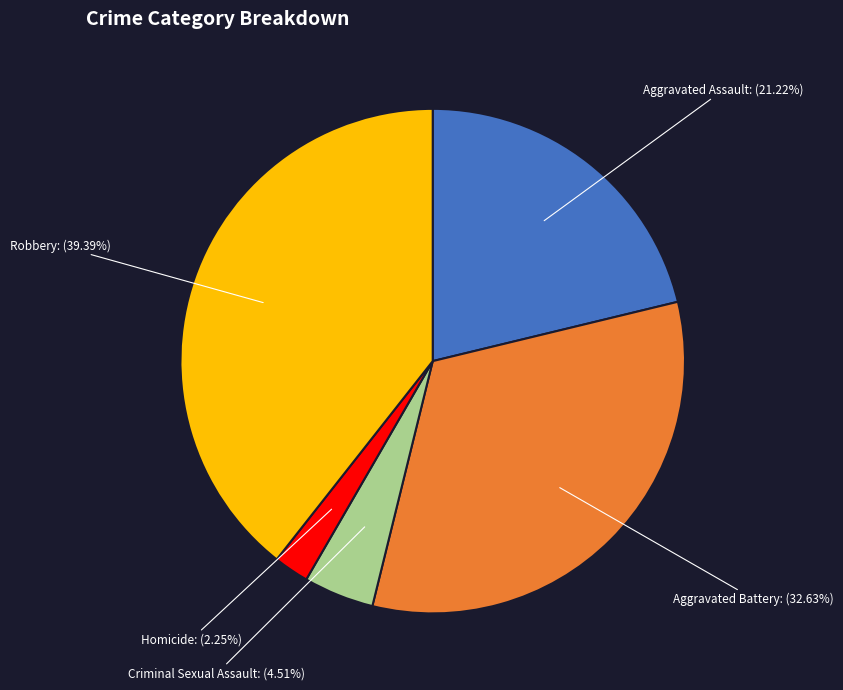

What is the largest slice in the pie chart?

Robbery